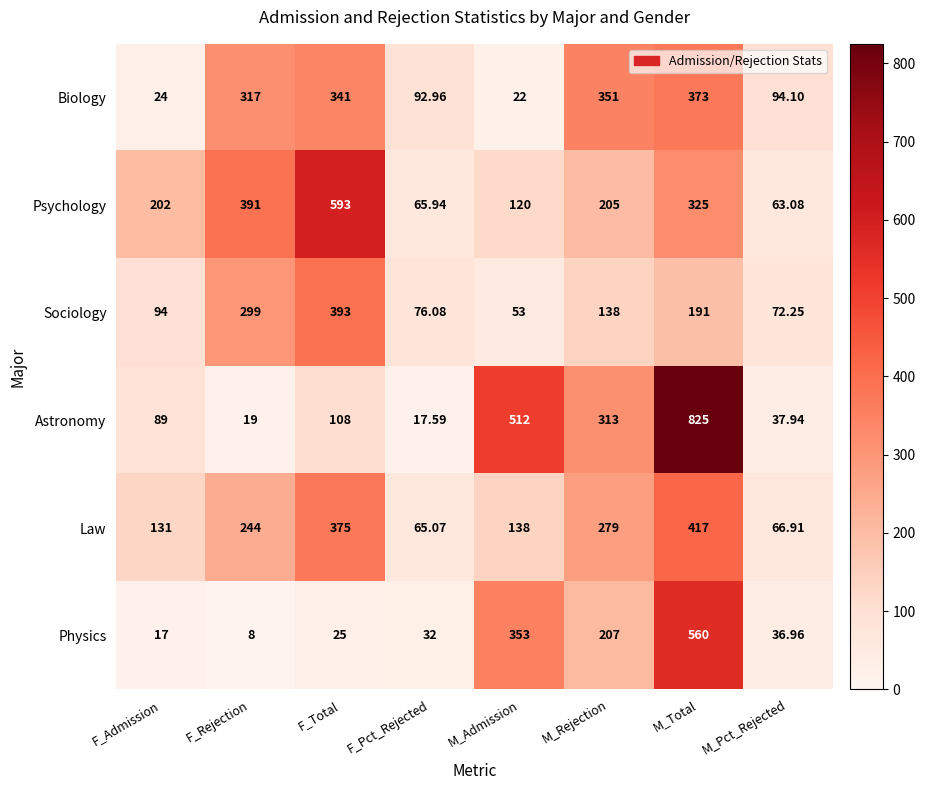

Which category has the lowest value across all series?

F_Rejection